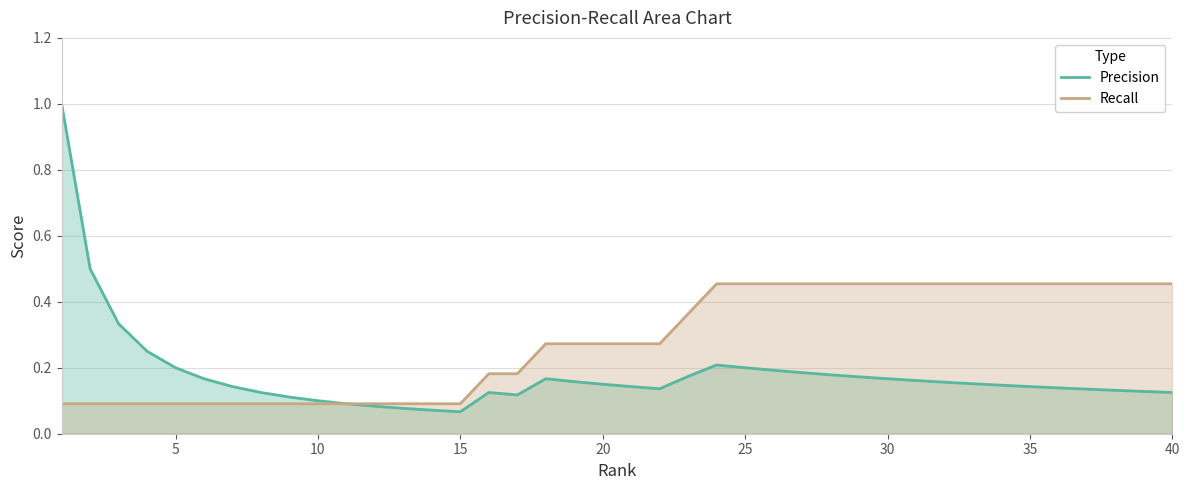

What is the maximum value shown in the chart?

1.0